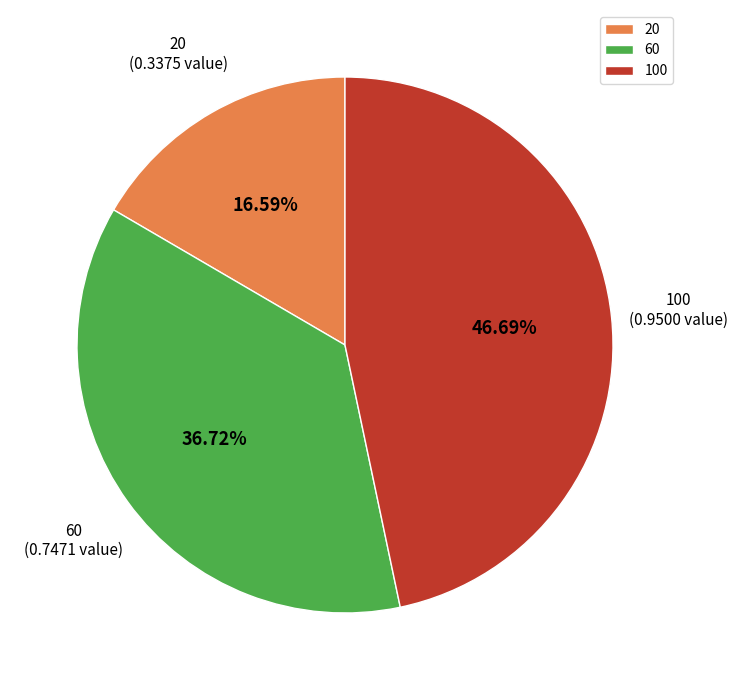

What is the total percentage of 100 and 20?

63.3%